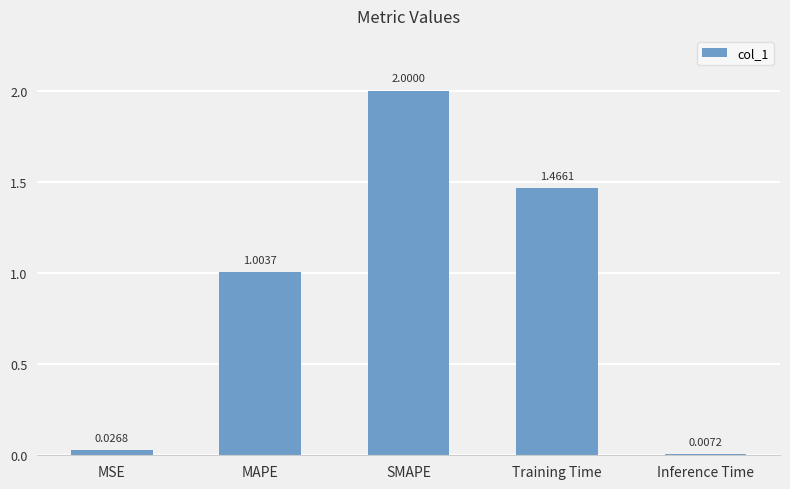

True or false: the data shows 0.6 at Training Time.

False